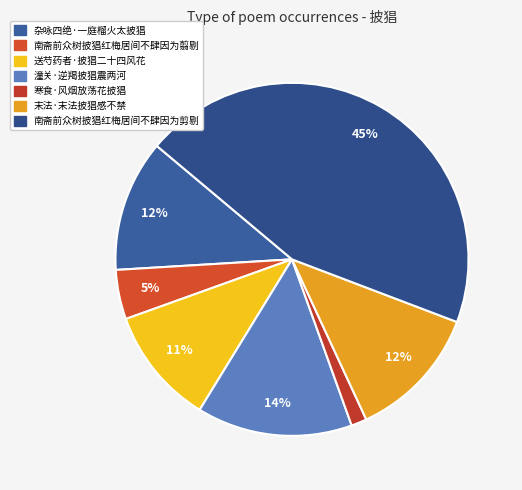

To the nearest percent, what is the combined percentage of 南斋前众树披猖红梅居间不肆因为剪剔 and 潼关·逆羯披猖震两河?

59%